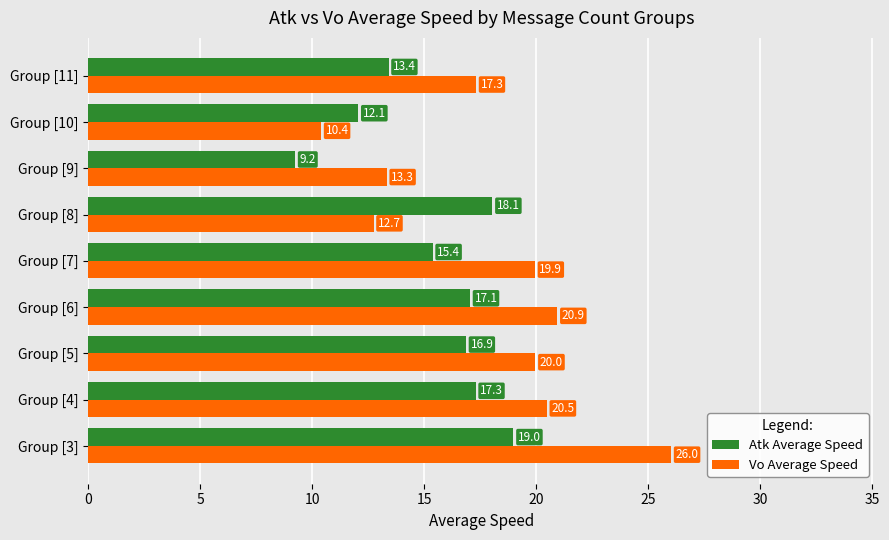

Which label corresponds to the smallest value in the chart?

Group [9]